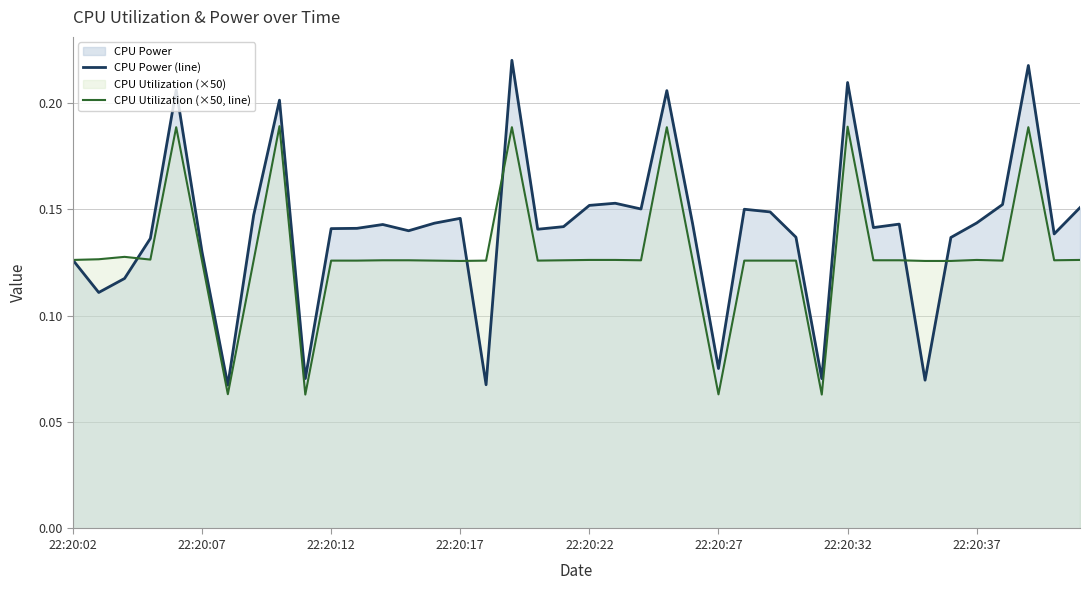

Does the chart have visible grid lines?

Yes